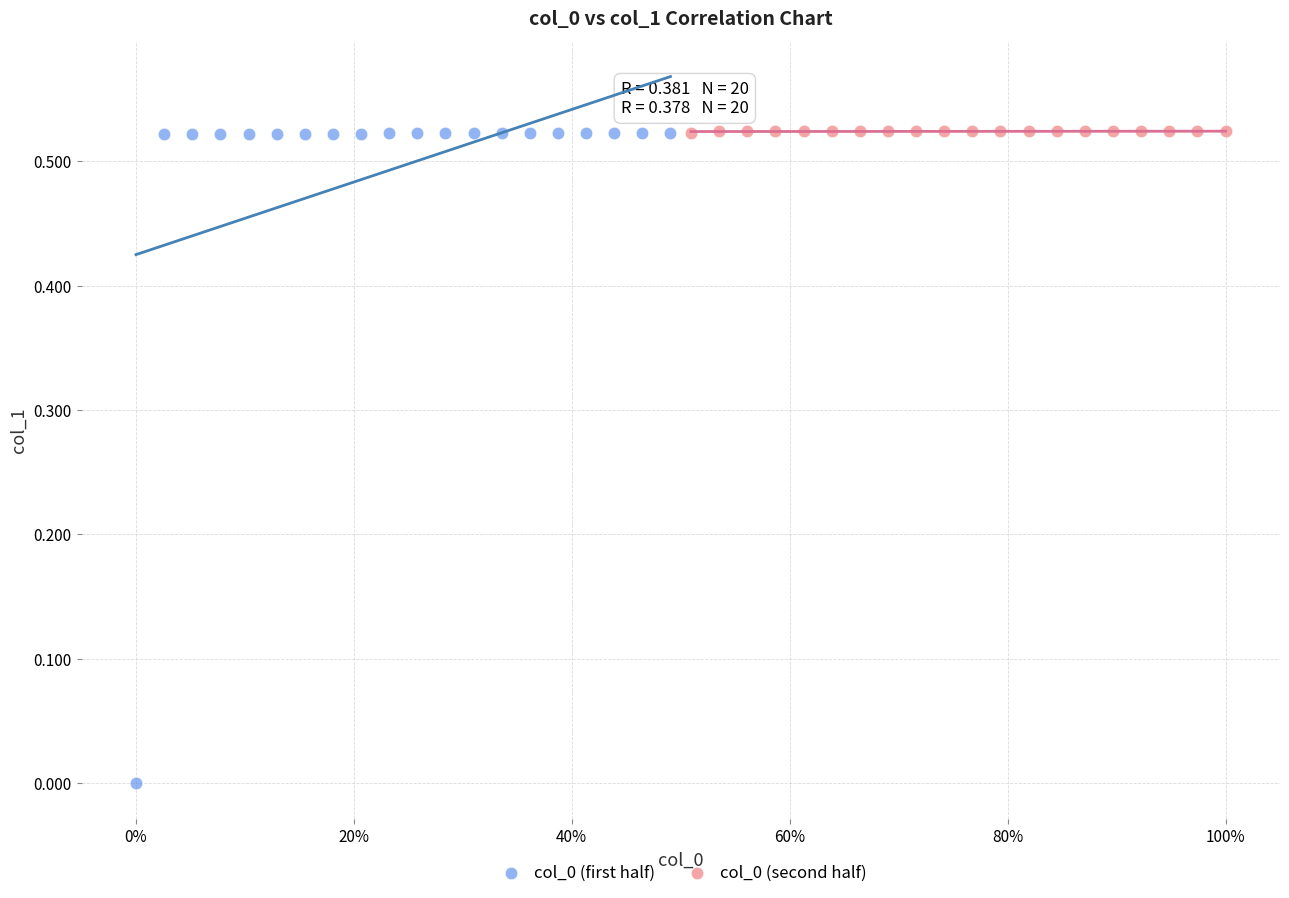

Which series has the largest Y range (max minus min)?

col_0 (first half)